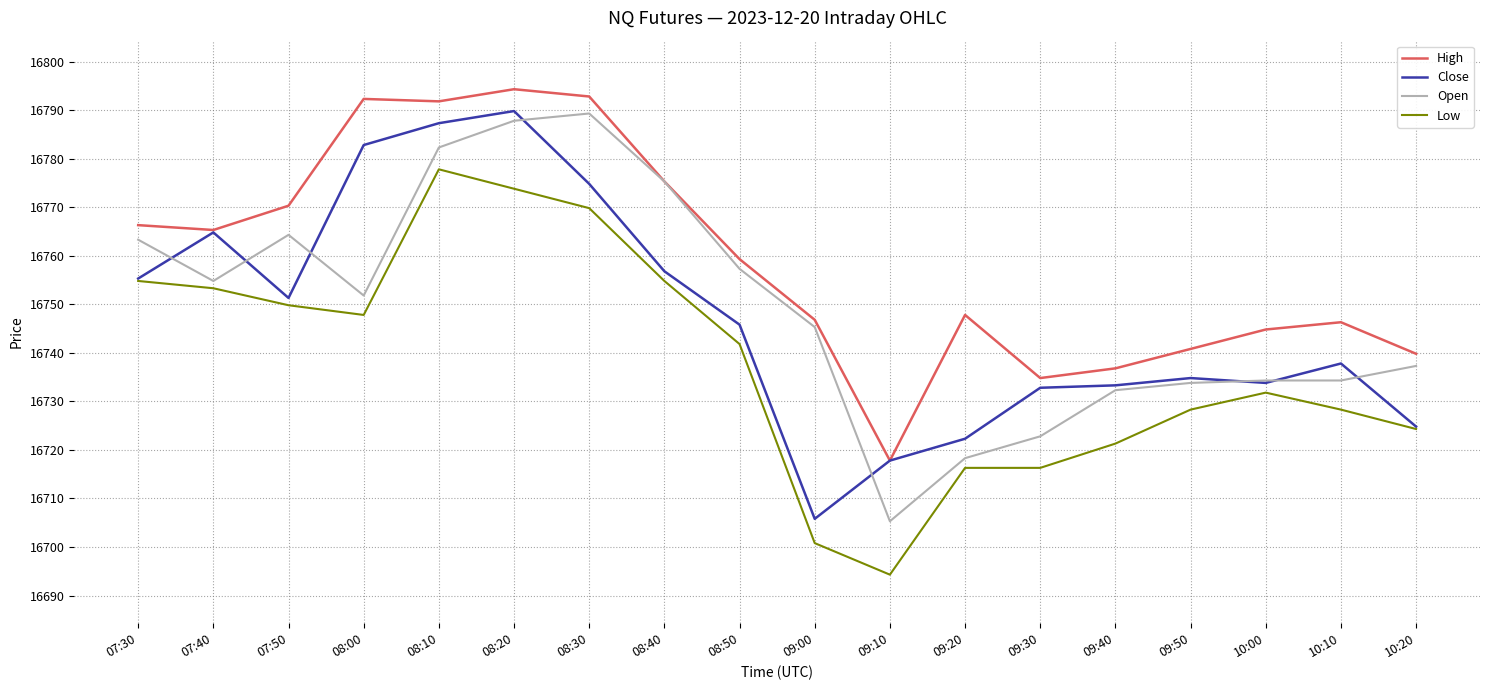

Read the High value at 09:10.

16717.8